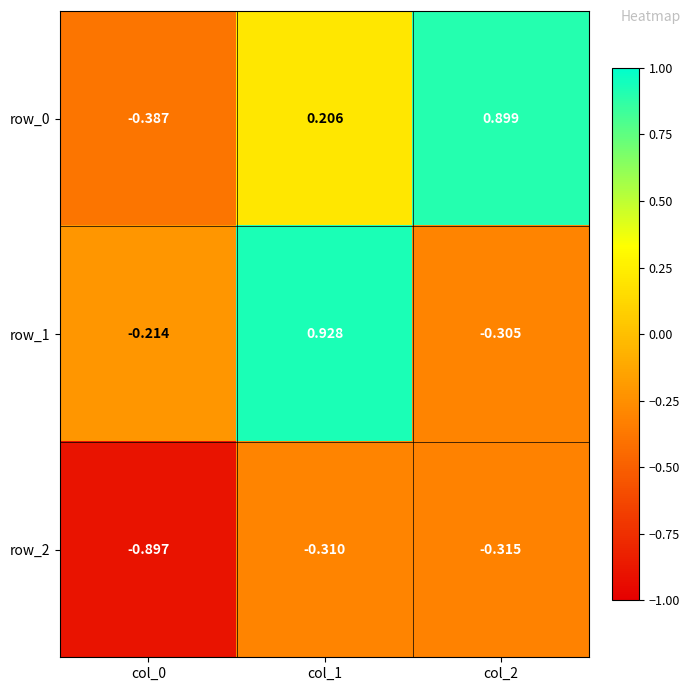

Is the value of row_2 at col_0 greater than the value of row_0 at col_1?

No